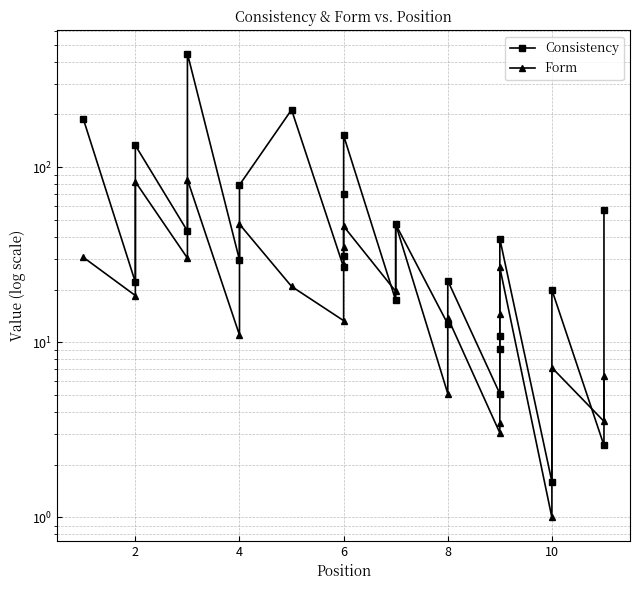

How many data points in Consistency are less than 31?

12